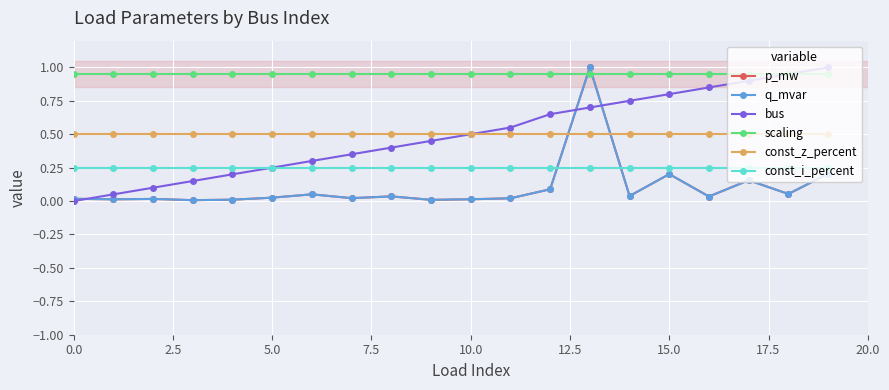

Does the chart have visible grid lines?

Yes